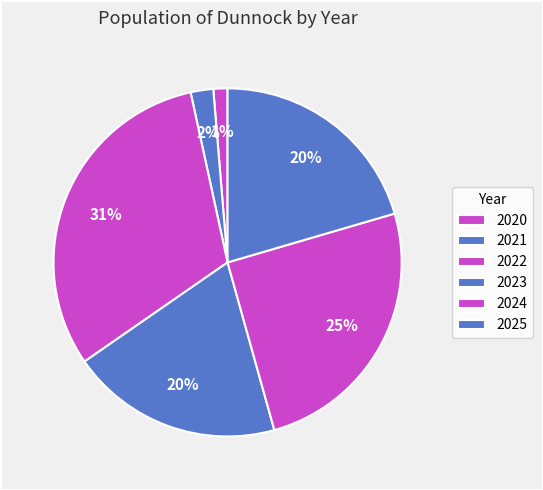

Combined, what portion of the pie is 2023 and 2025?

40.2%